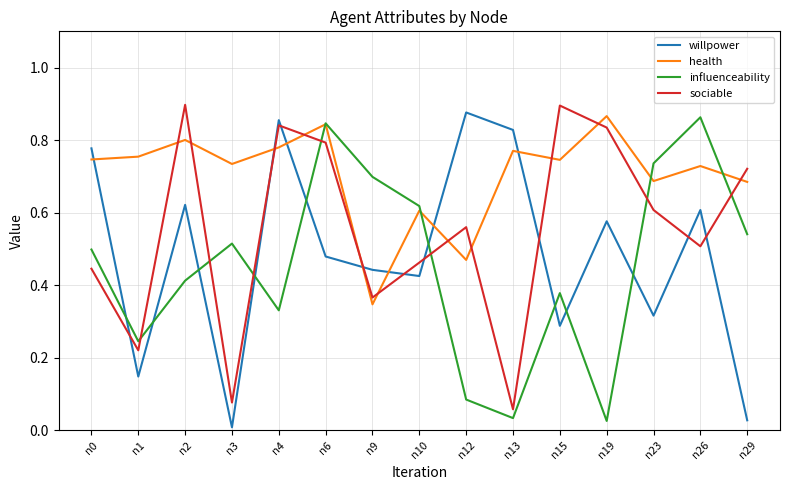

The value of health at n3 is 0.2. True or false?

False